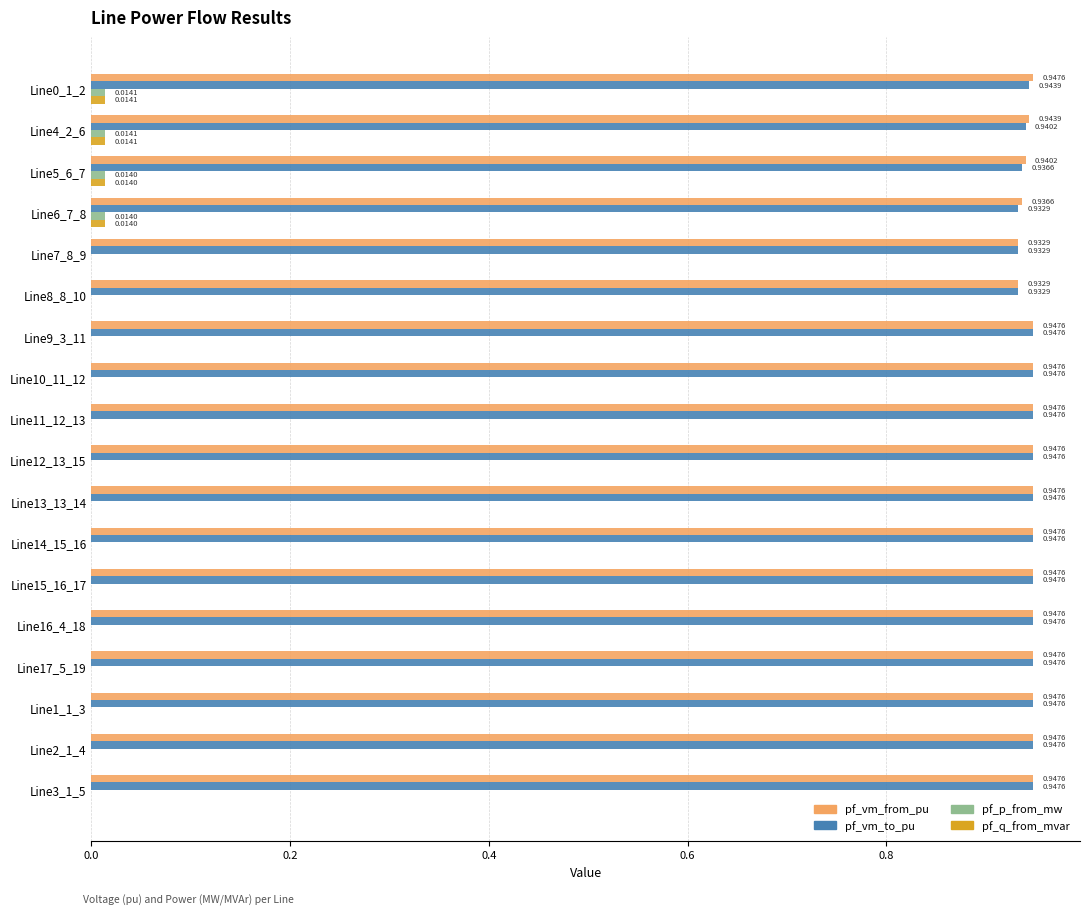

What is the sum of the pf_vm_from_pu values at Line14_15_16 and Line6_7_8?

1.9